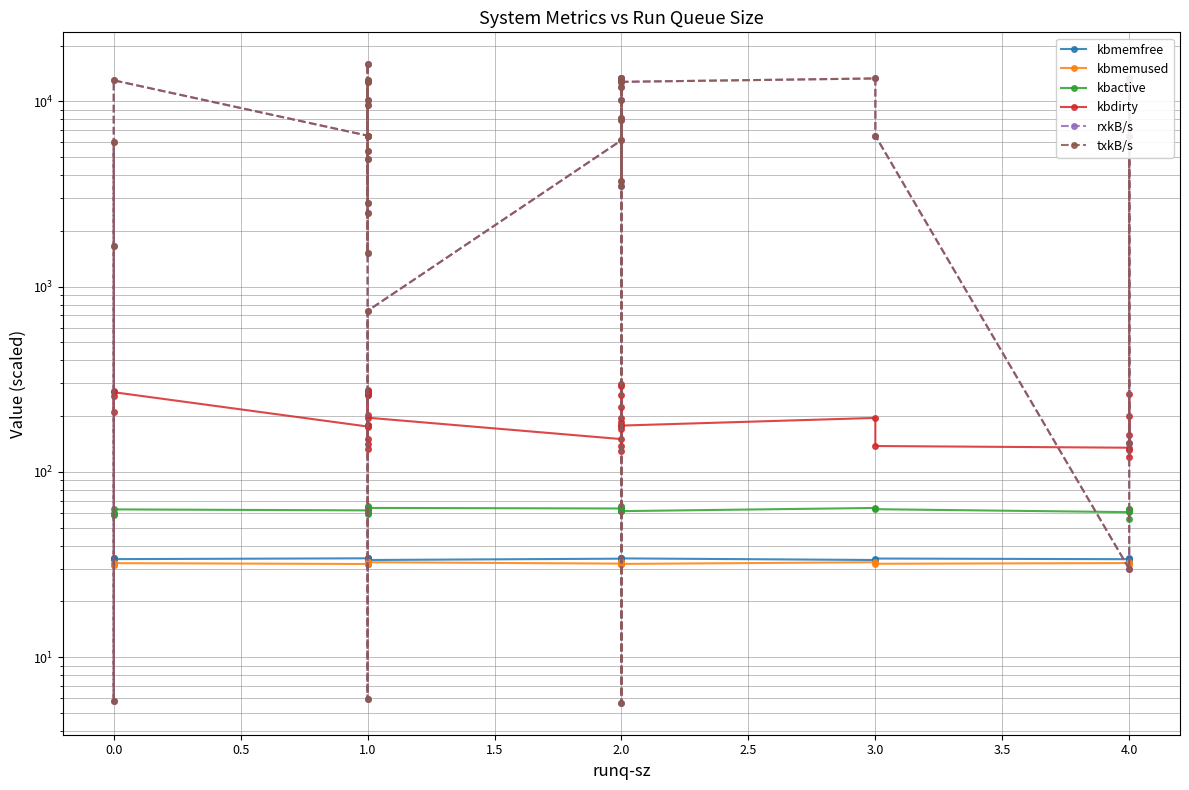

True or false: kbmemused and txkB/s cross at least once.

True